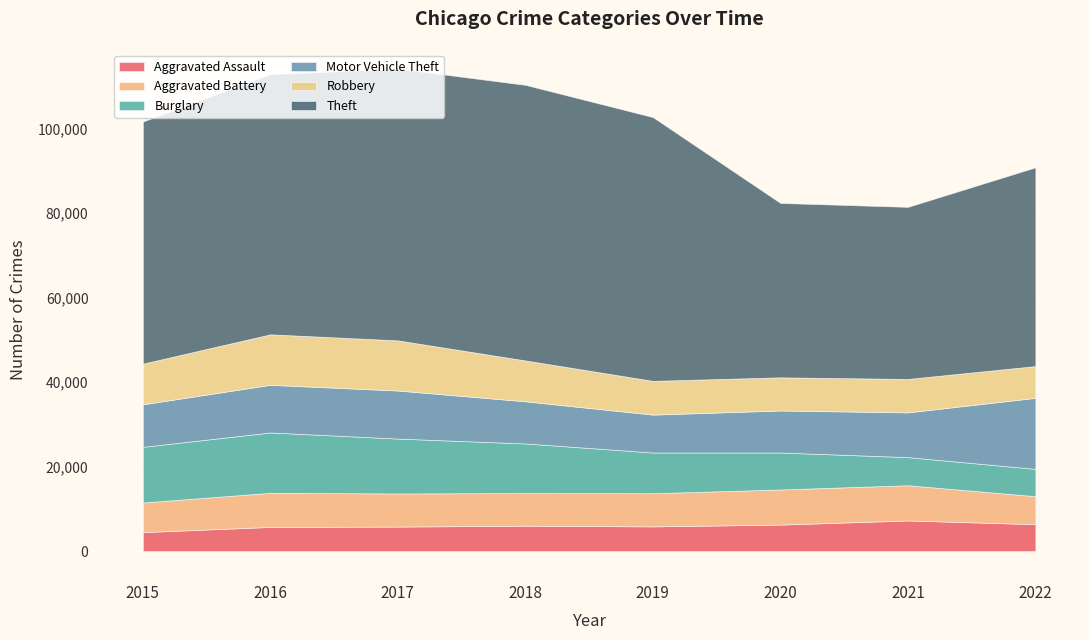

How many values in the Robbery series are below 9638?

4